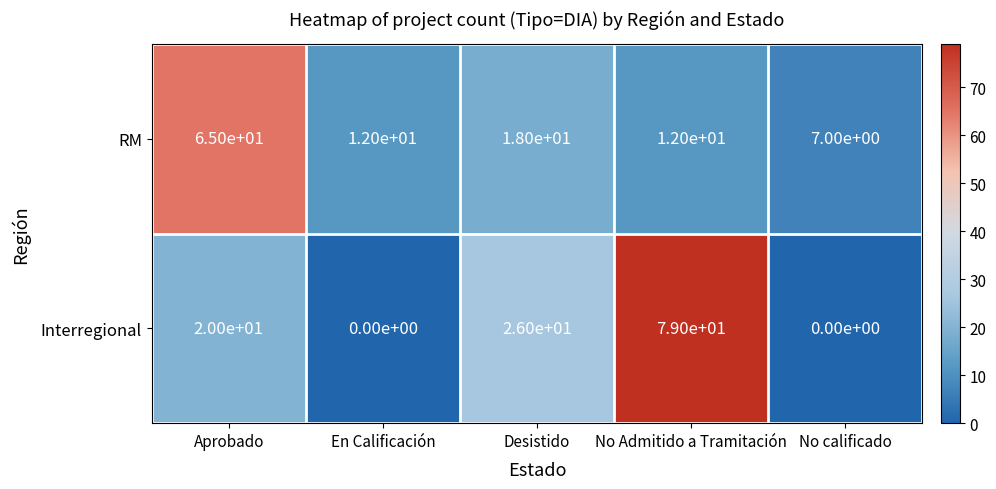

Reading right to left, what are all the values shown in this chart?

RM: 7	12	18	12	65
Interregional: 0	79	26	0	20